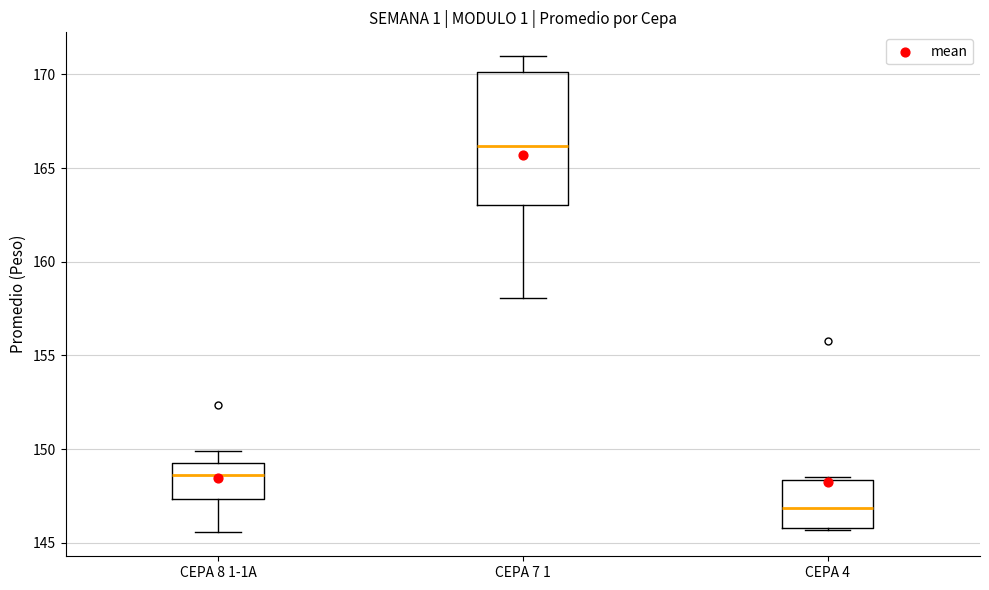

Where does the median line of the box for CEPA 7 1 sit on the y-axis? The values are not printed on the chart, so give them approximately, as read against the axis.

166.0